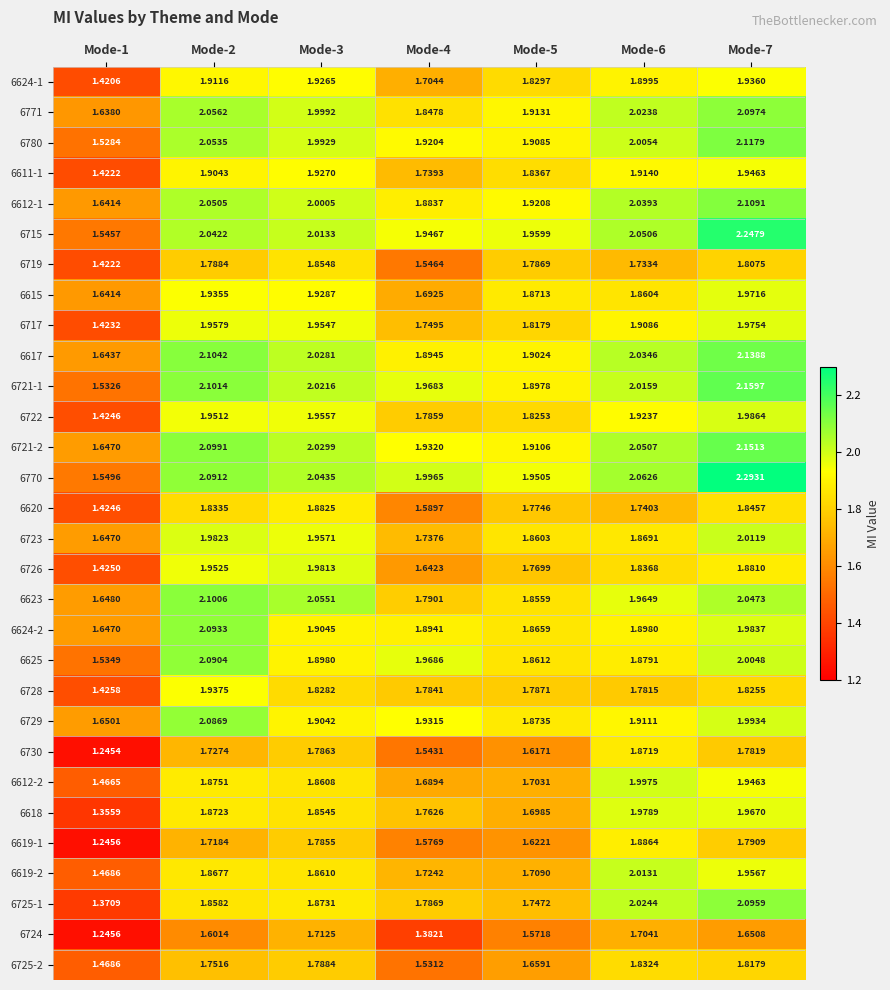

How many data points does each series have?

7